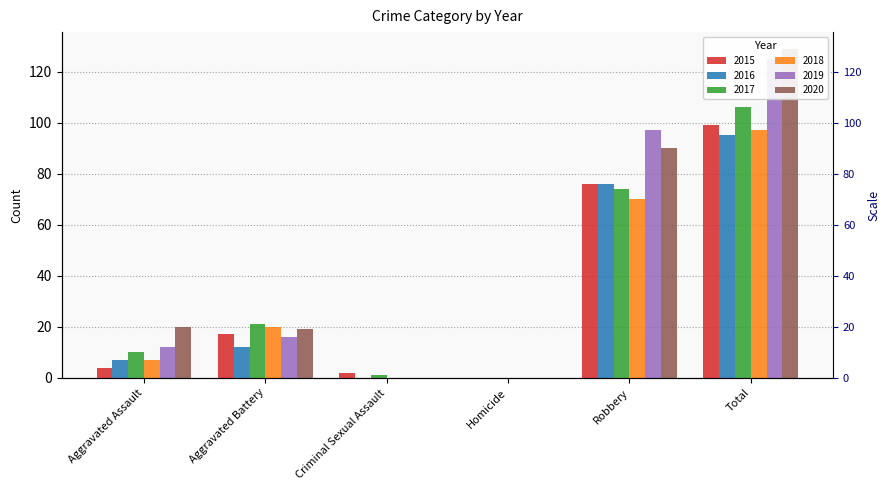

The value of 2020 at Robbery is 90. True or false?

True